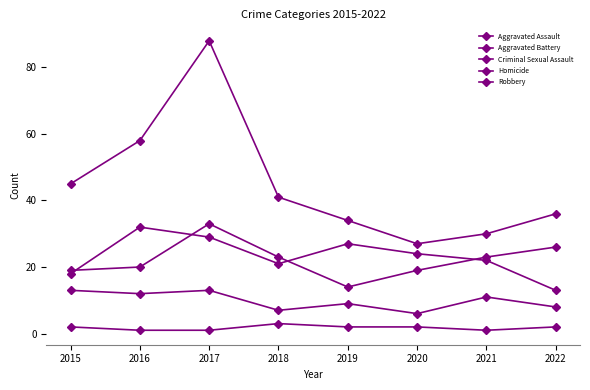

How many series are shown in this chart?

5